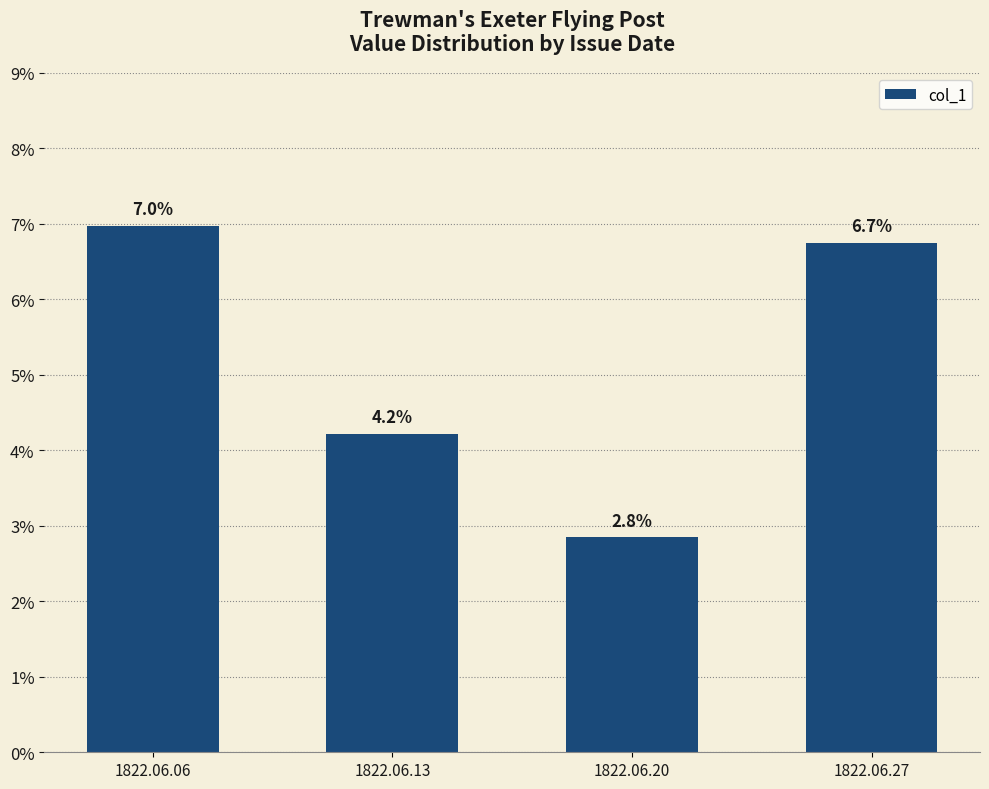

Are the bars horizontal?

No